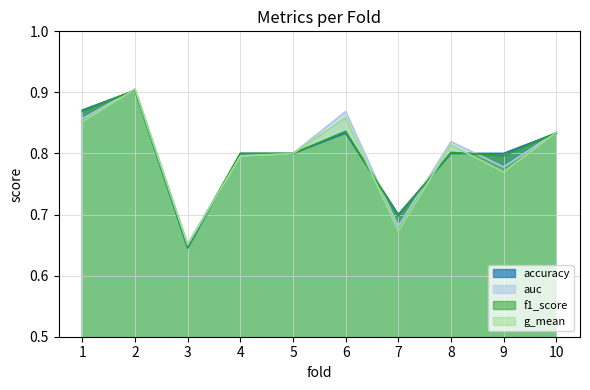

What is the value of the accuracy point at the 6th from the left?

0.8